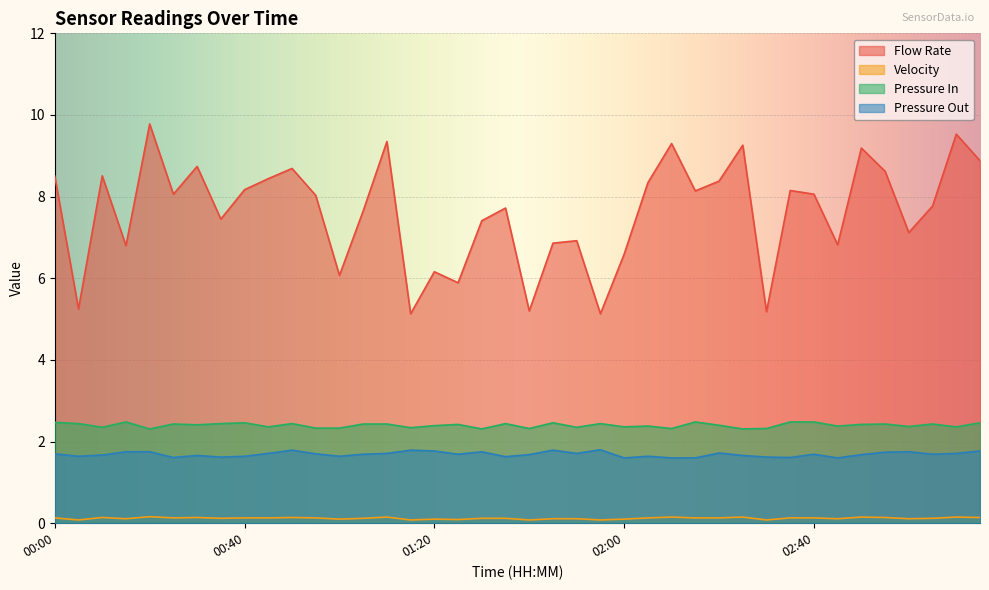

At how many categories does at least one series exceed 2?

40